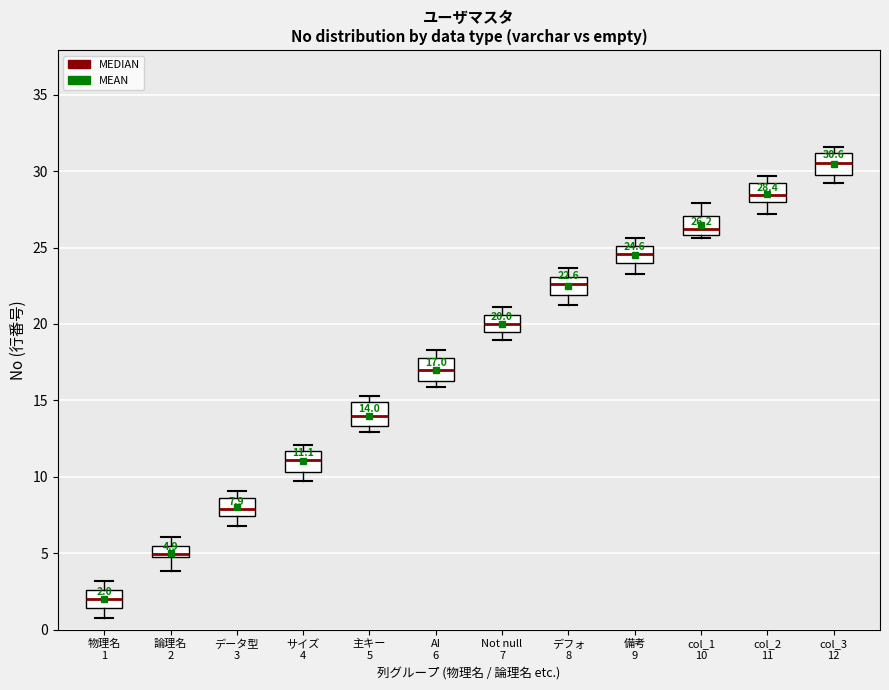

Which box's median line is the lowest?

物理名 1